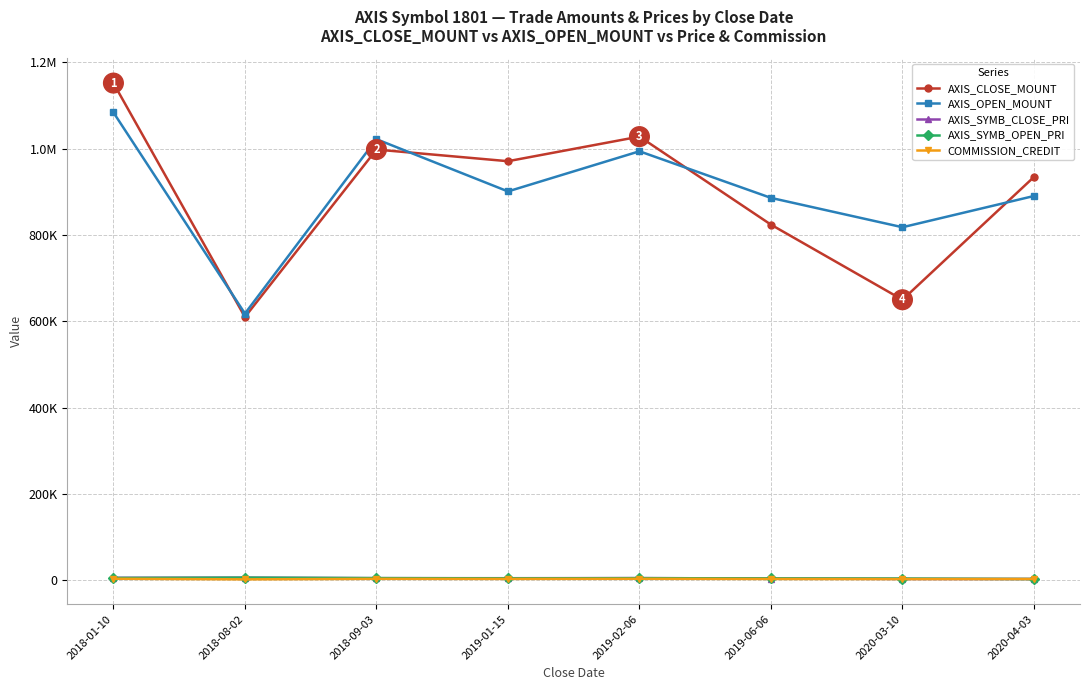

True or false: AXIS_CLOSE_MOUNT and AXIS_OPEN_MOUNT cross at least once.

True